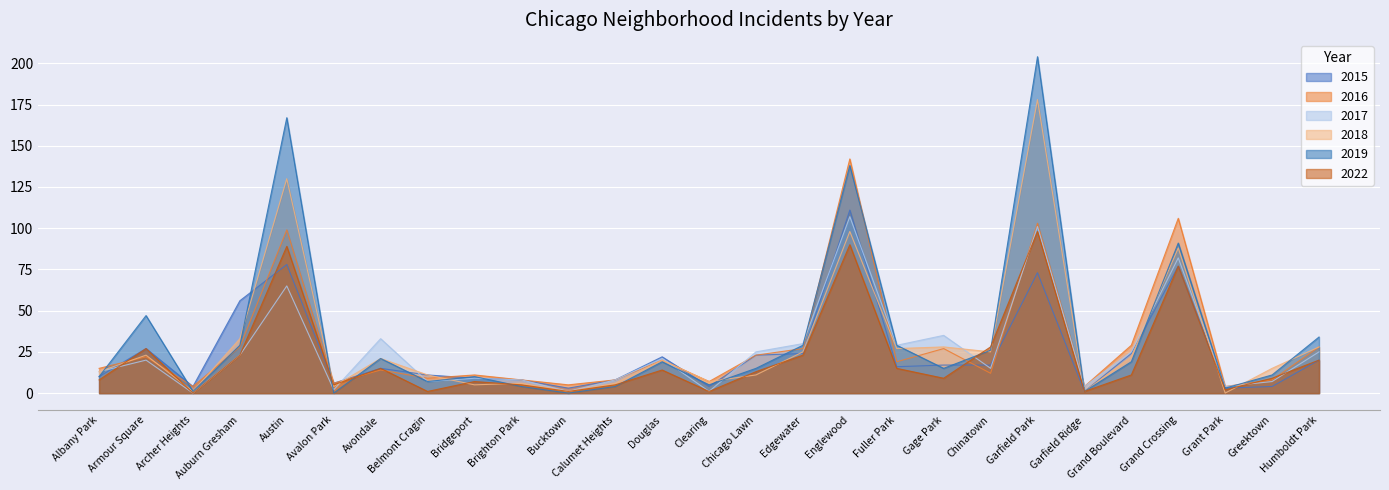

How many distinct data groups are displayed?

6